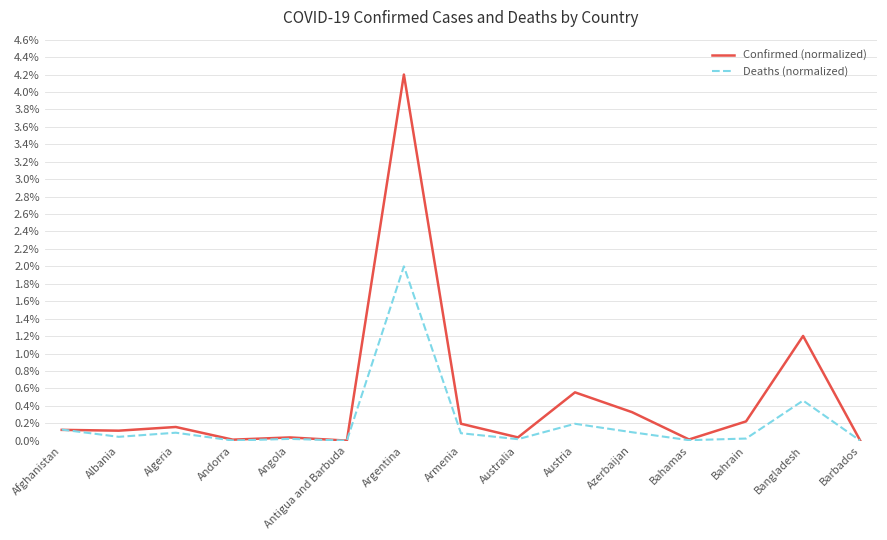

What are all the series names shown in the legend?

Confirmed (normalized), Deaths (normalized)